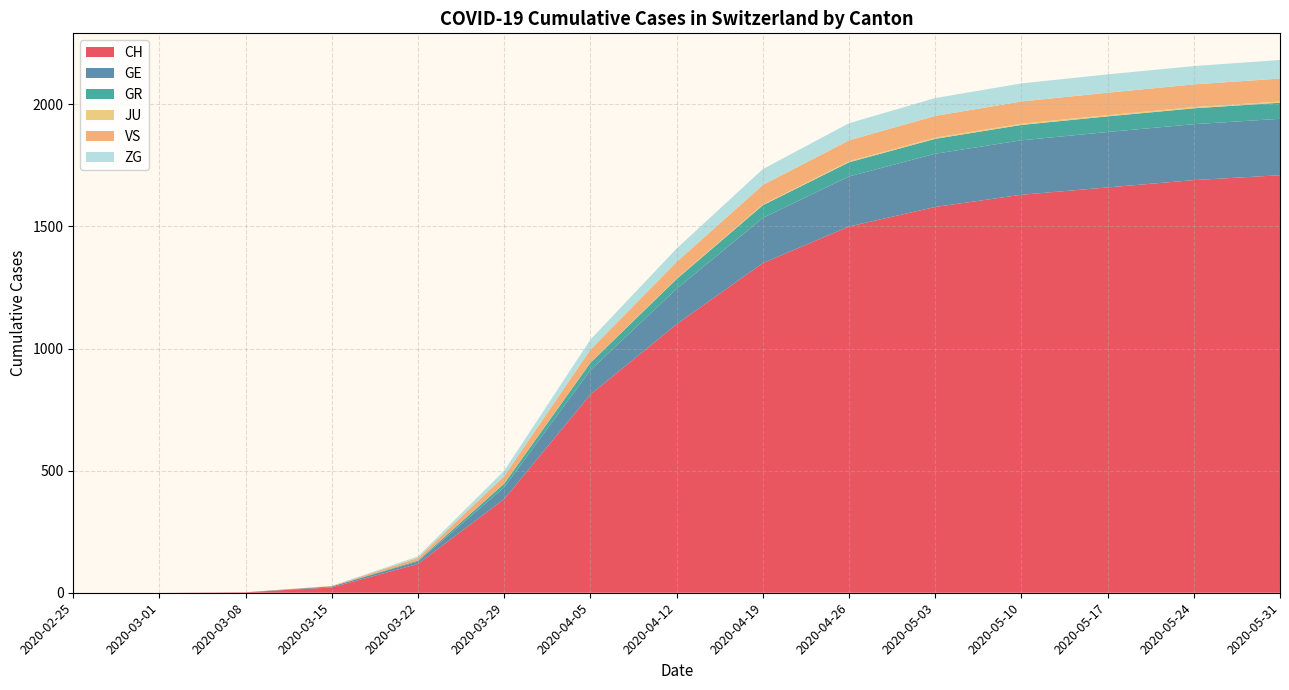

What is the maximum value for CH?

1710